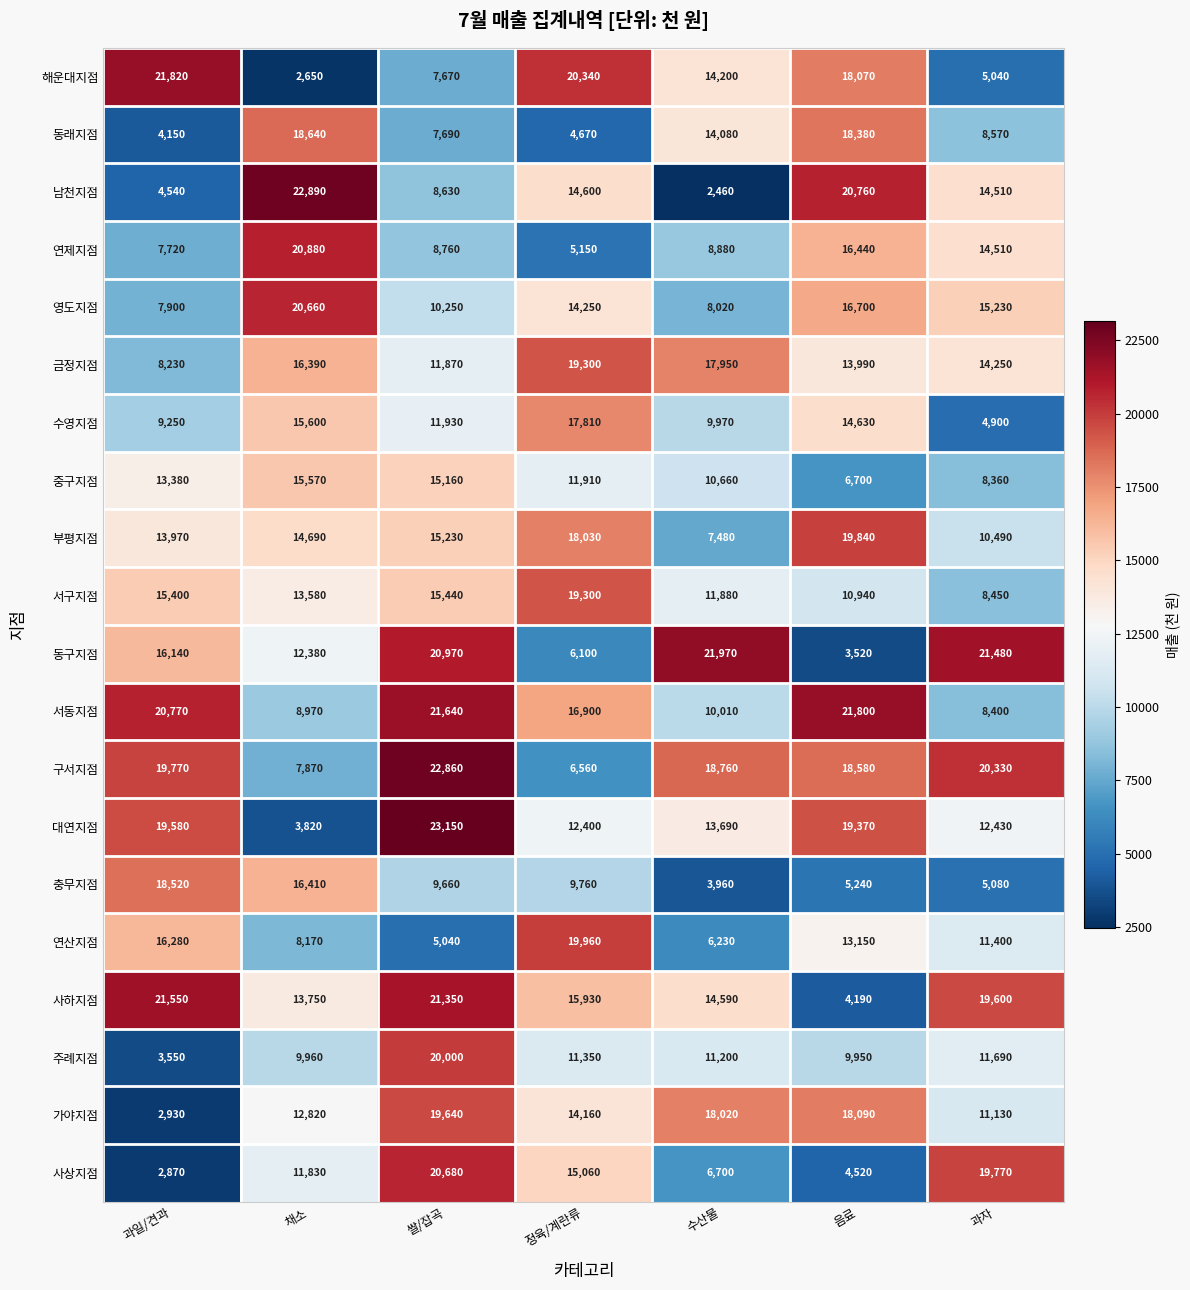

Which series changed the most between 정육/계란류 and 음료?

동래지점